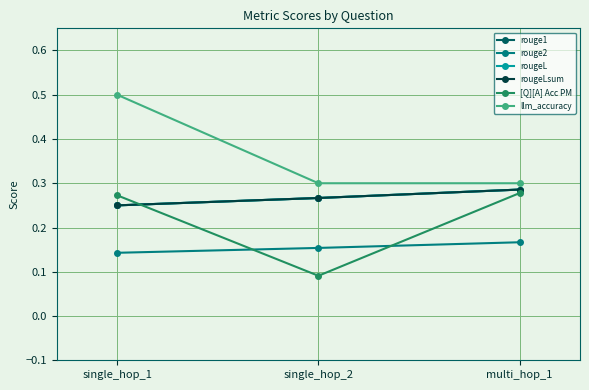

What is the label of the 1st point from the right?

multi_hop_1